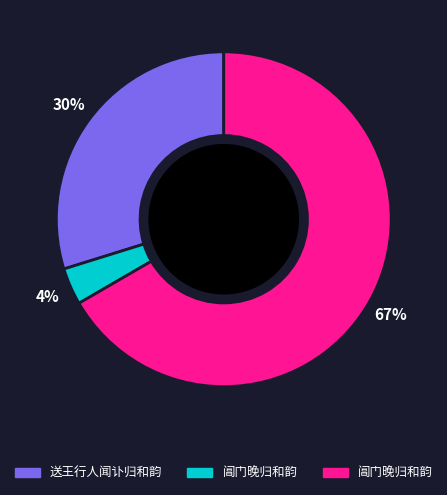

Does any single category account for the majority?

Yes